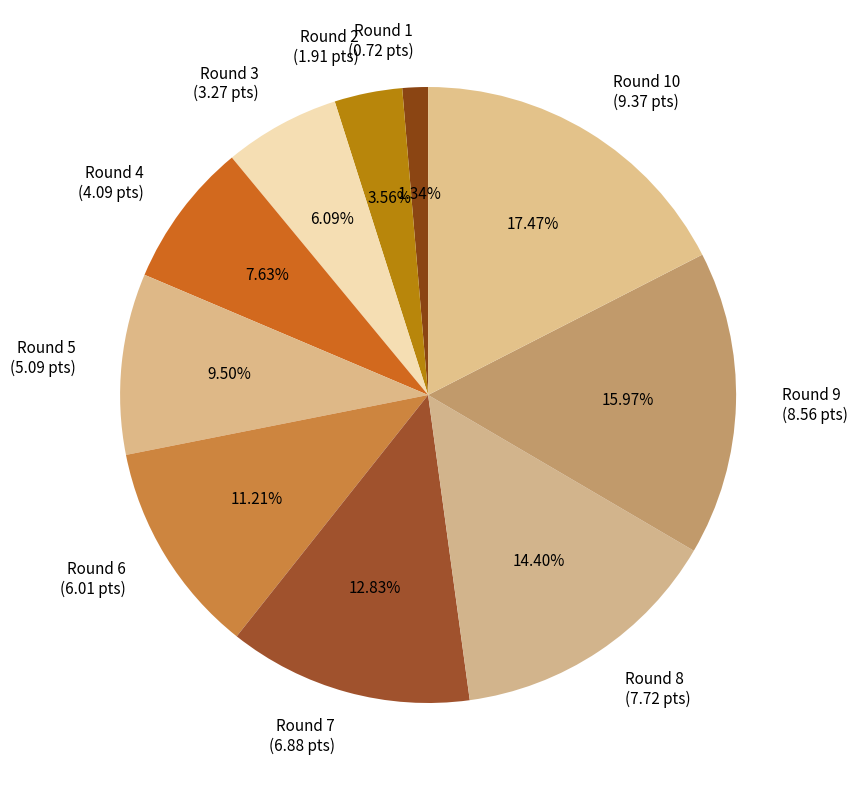

To the nearest percent, what portion does Round 6 represent?

11%